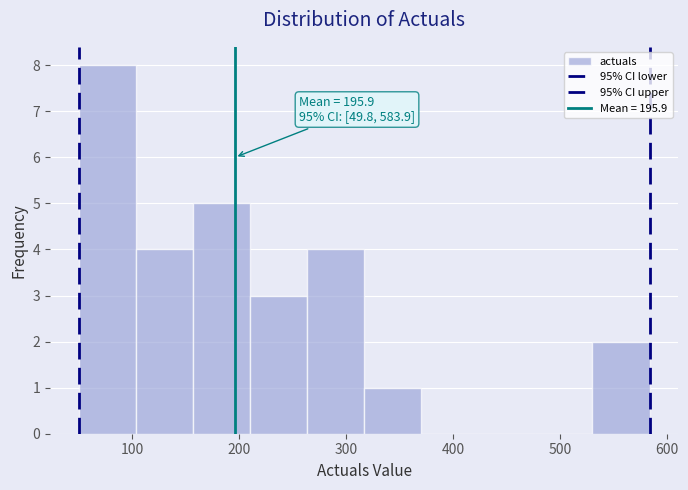

Over which range of the x-axis is the bar tallest?

50 to 100